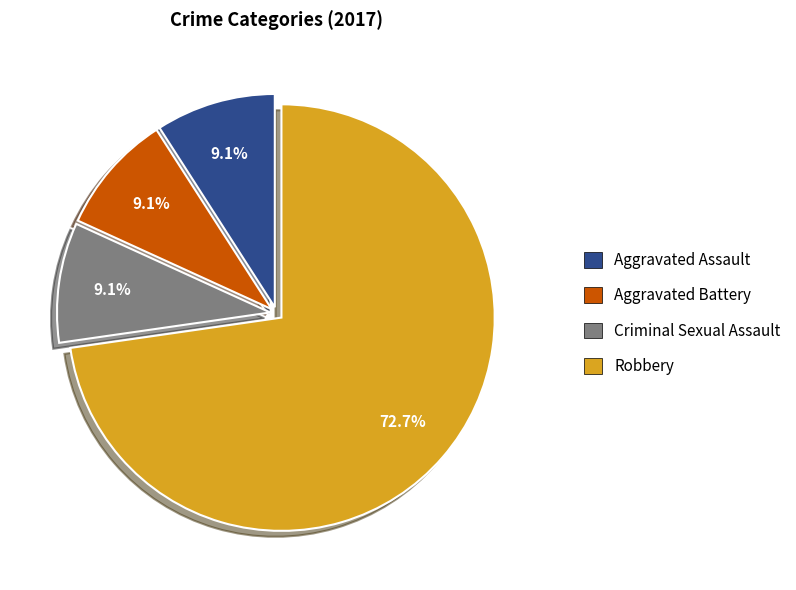

What is the total percentage of Criminal Sexual Assault and Robbery?

81.8%